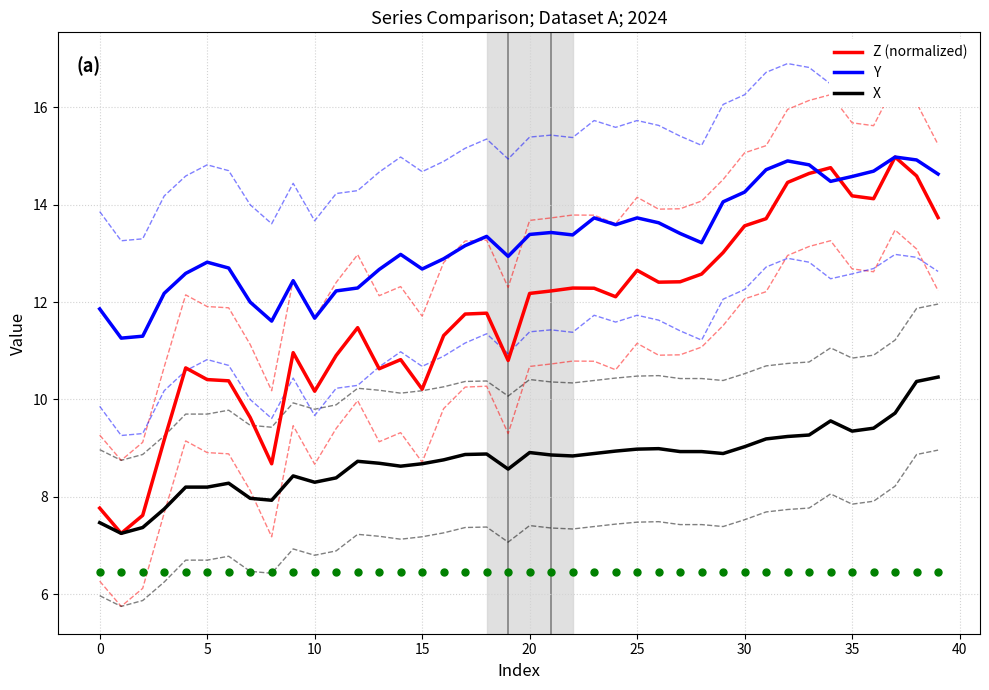

How many values in the Y series exceed 13?

22